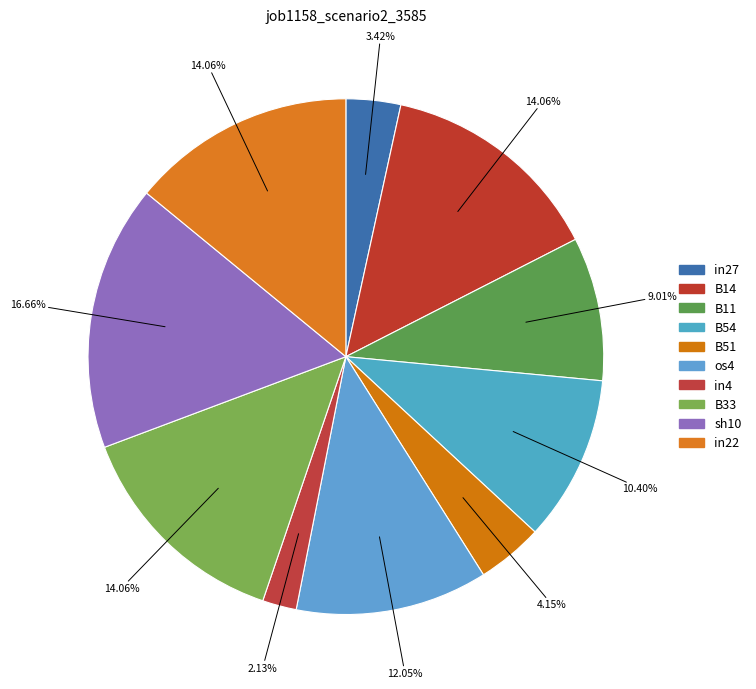

To the nearest percent, what is the average slice percentage?

10%